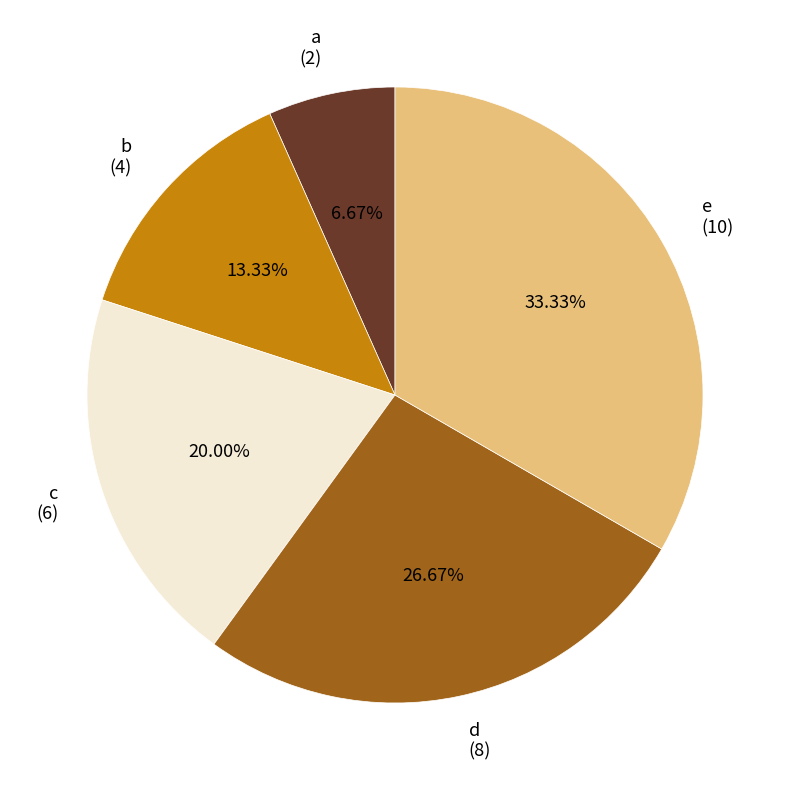

Is it true that b is 19% of the pie?

False